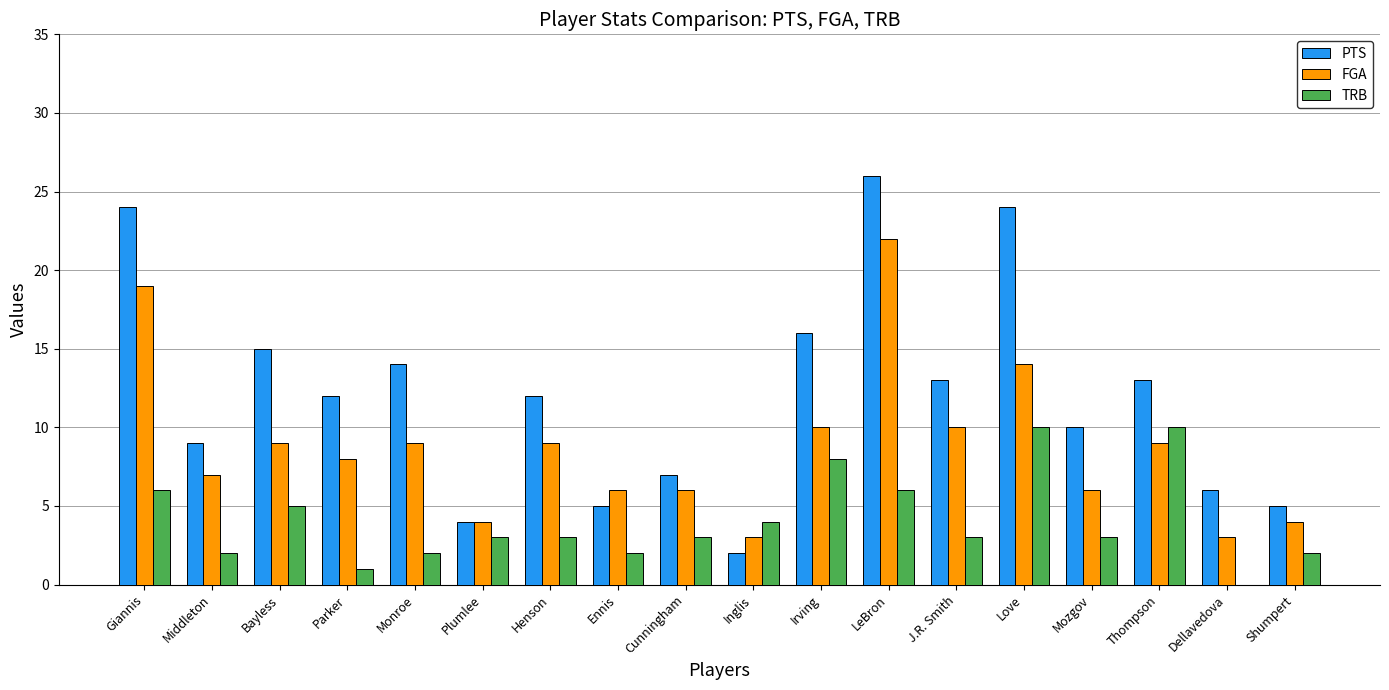

Is it true that TRB equals 3 at J.R. Smith?

True